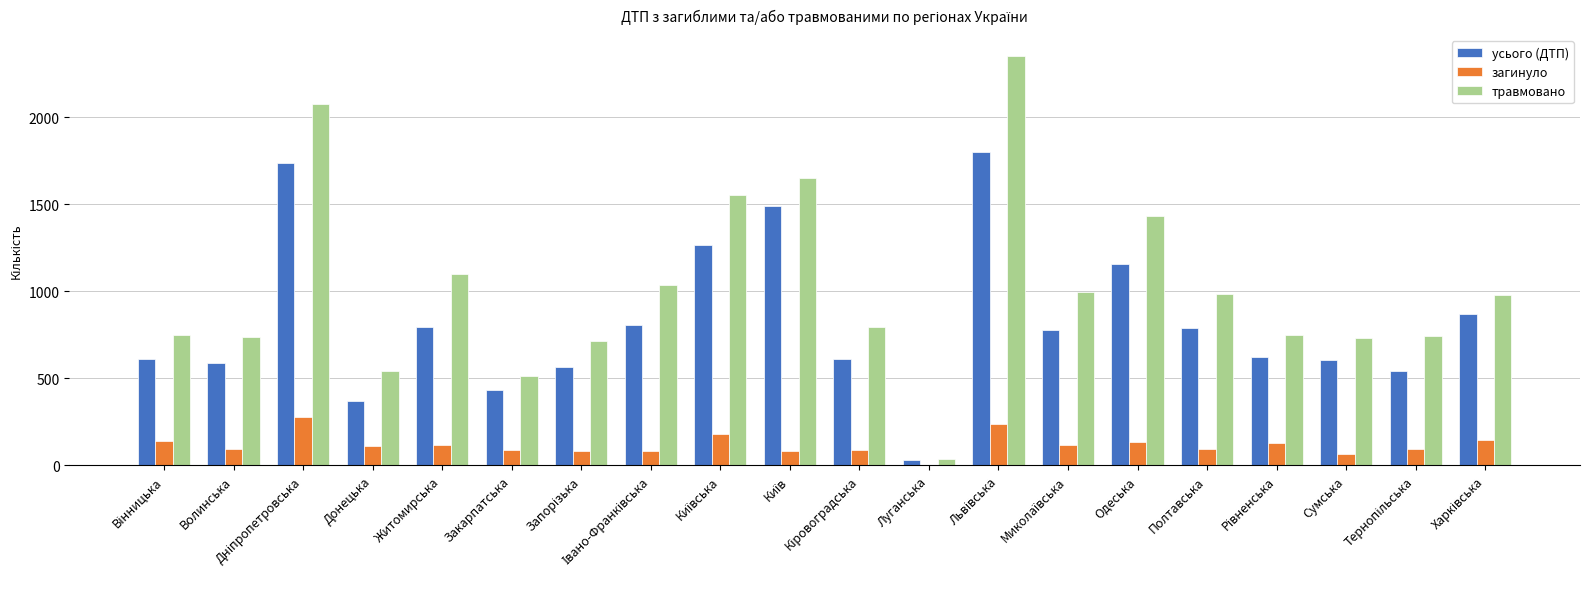

What is the greatest value displayed?

2353